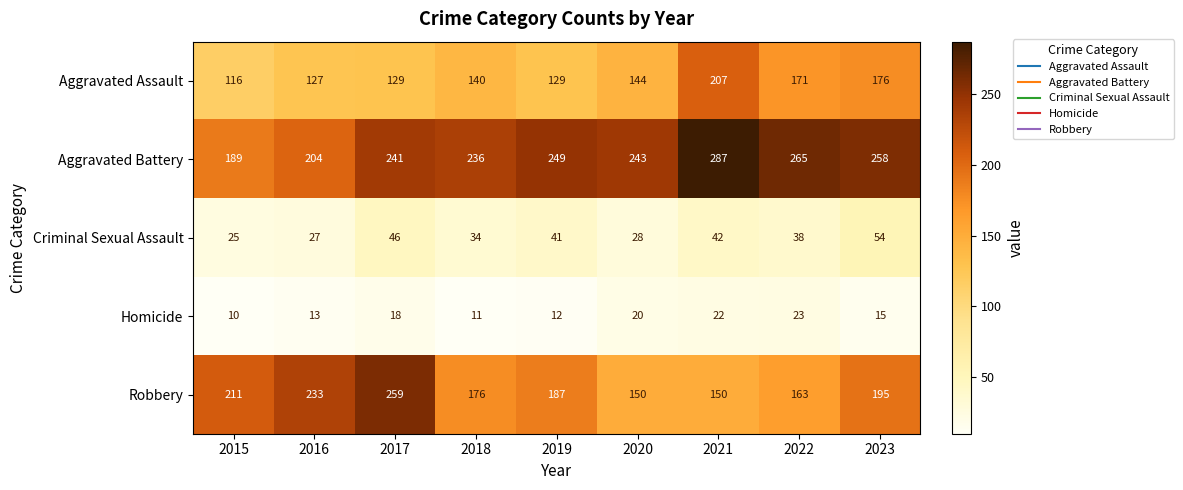

At 2018, list the series in order from smallest to largest.

Homicide, Criminal Sexual Assault, Aggravated Assault, Robbery, Aggravated Battery